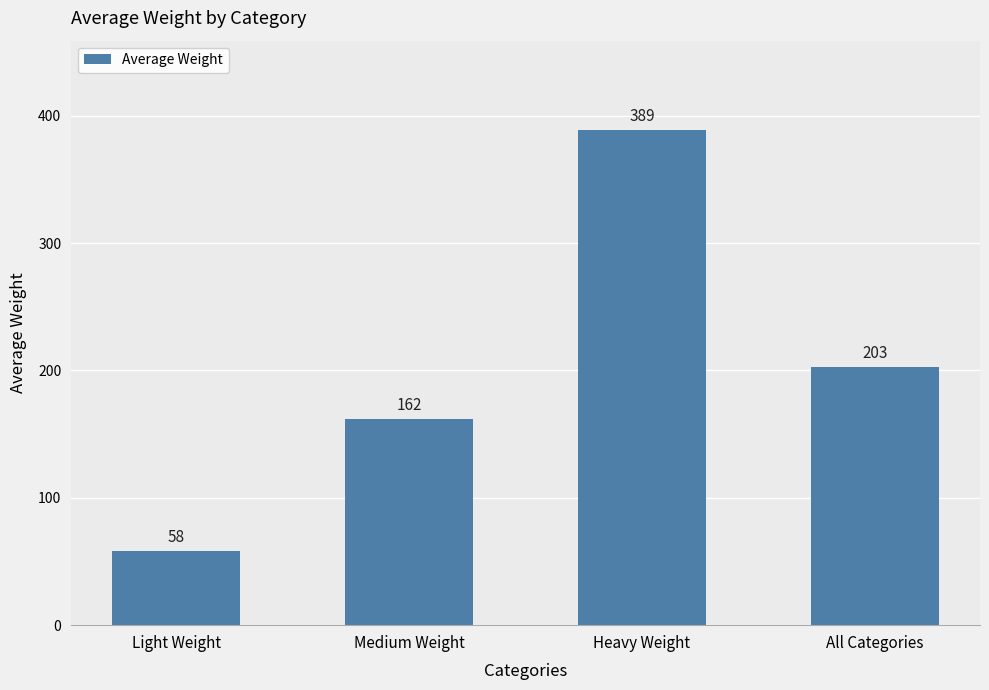

What is the ratio of the value at Light Weight to the value at Medium Weight?

0.4